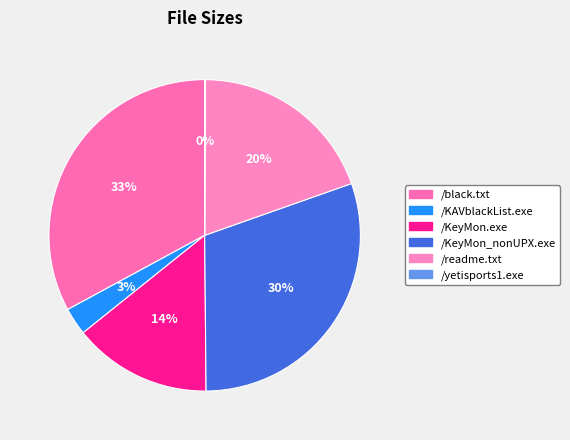

Count the number of slices in the pie.

6